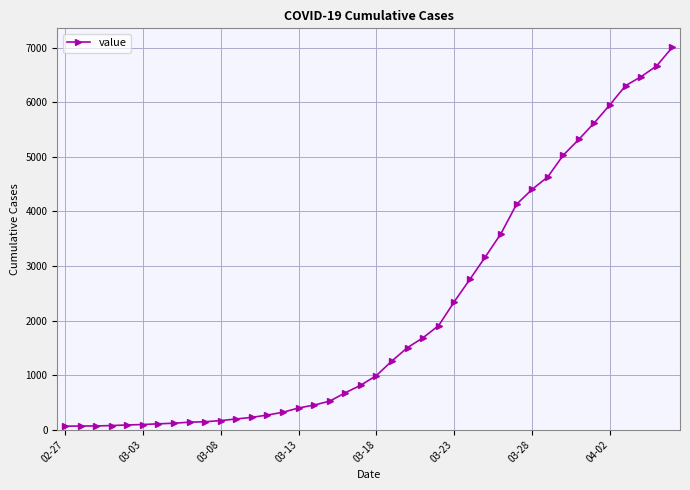

What is the greatest value displayed?

7004